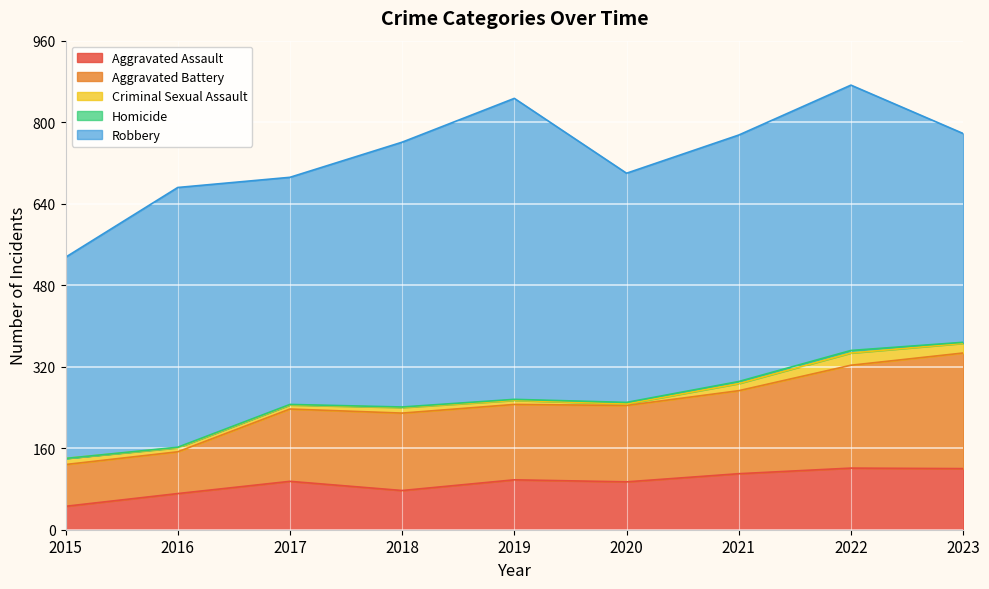

How many lines are shown in the chart?

5